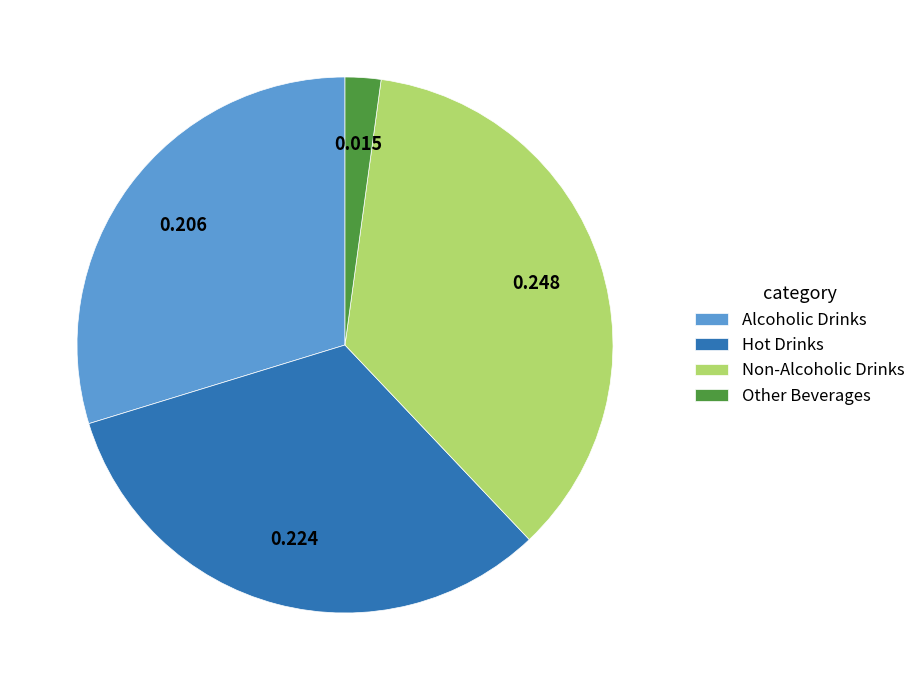

Is it true that Non-Alcoholic Drinks is 44% of the pie?

False